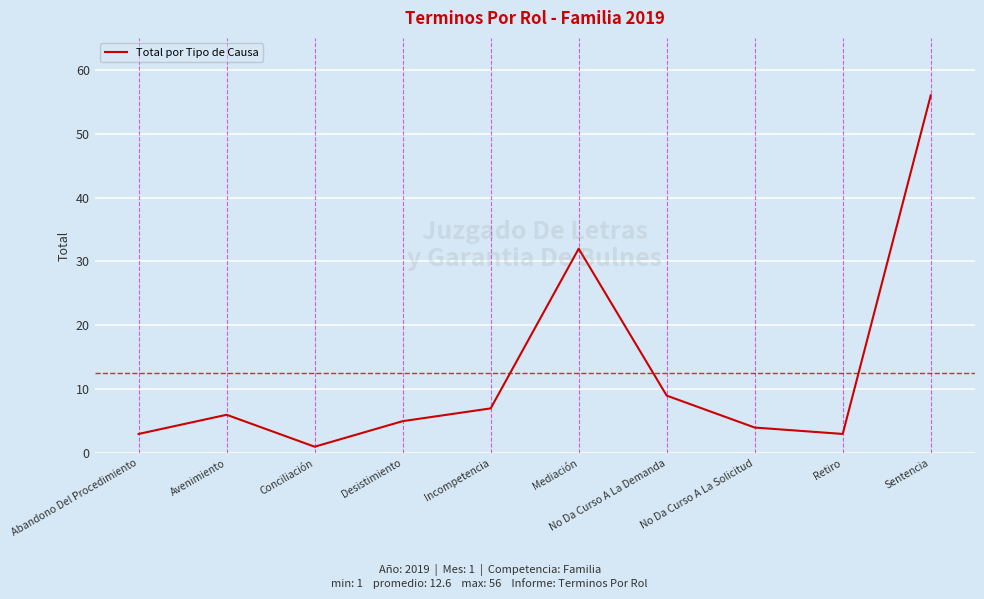

What is the difference between the maximum and minimum values?

55